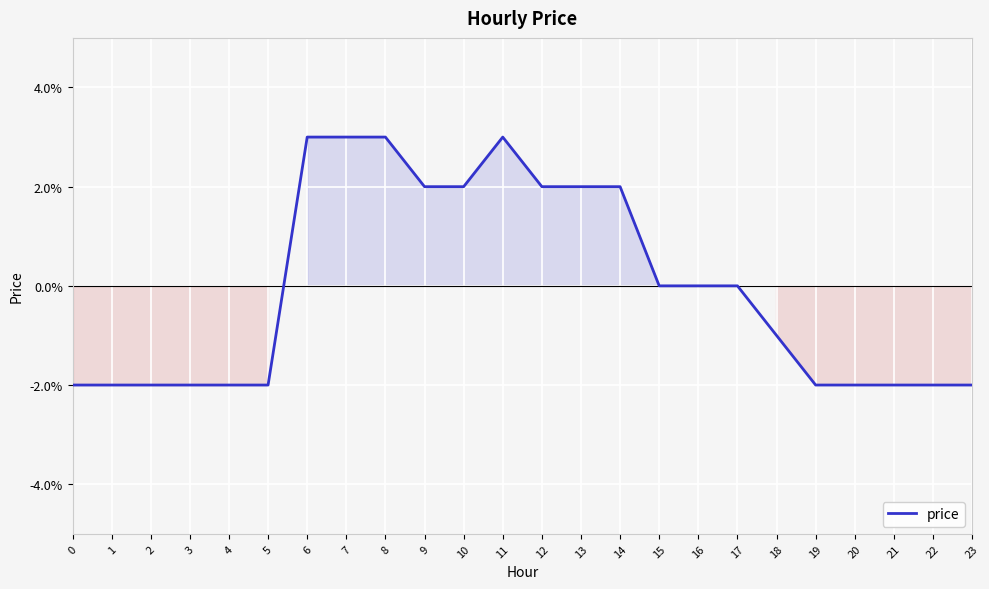

How many values are between 0 and 1?

12